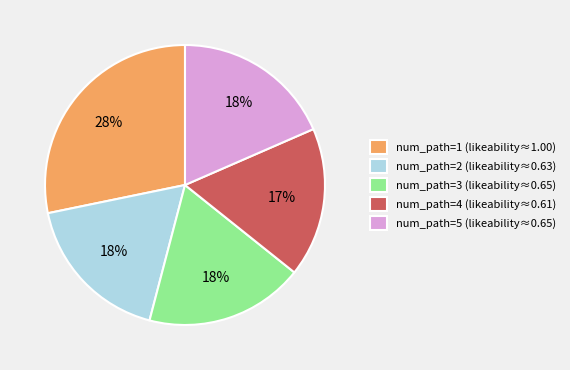

Is there a majority slice in this chart?

No